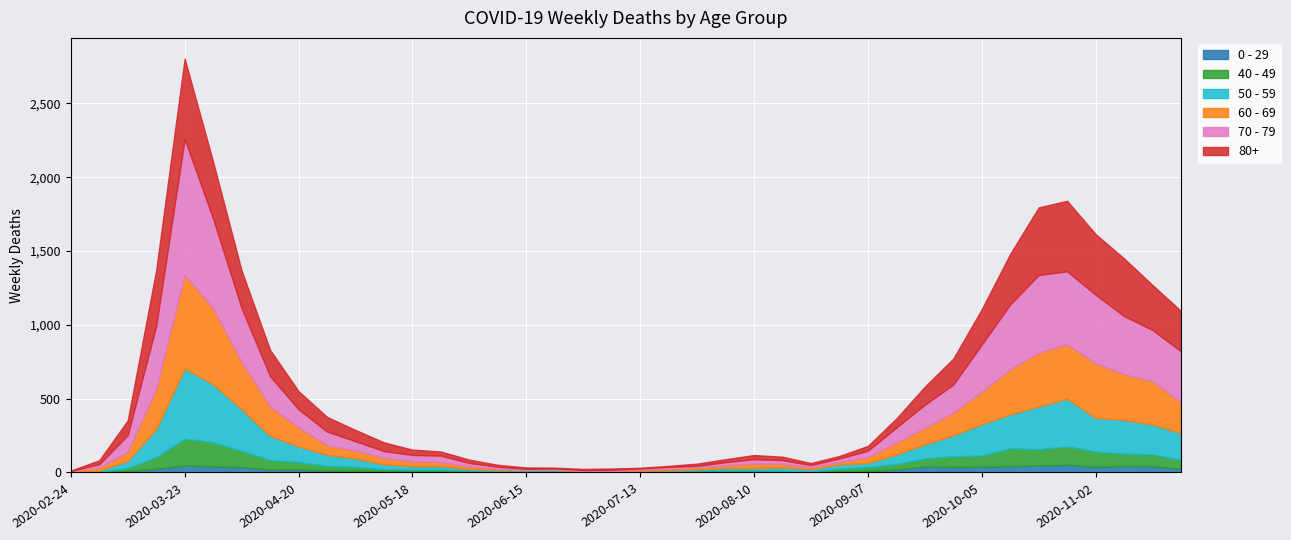

Which has a higher value, 2020-03-02 or 2020-07-06?

2020-07-06